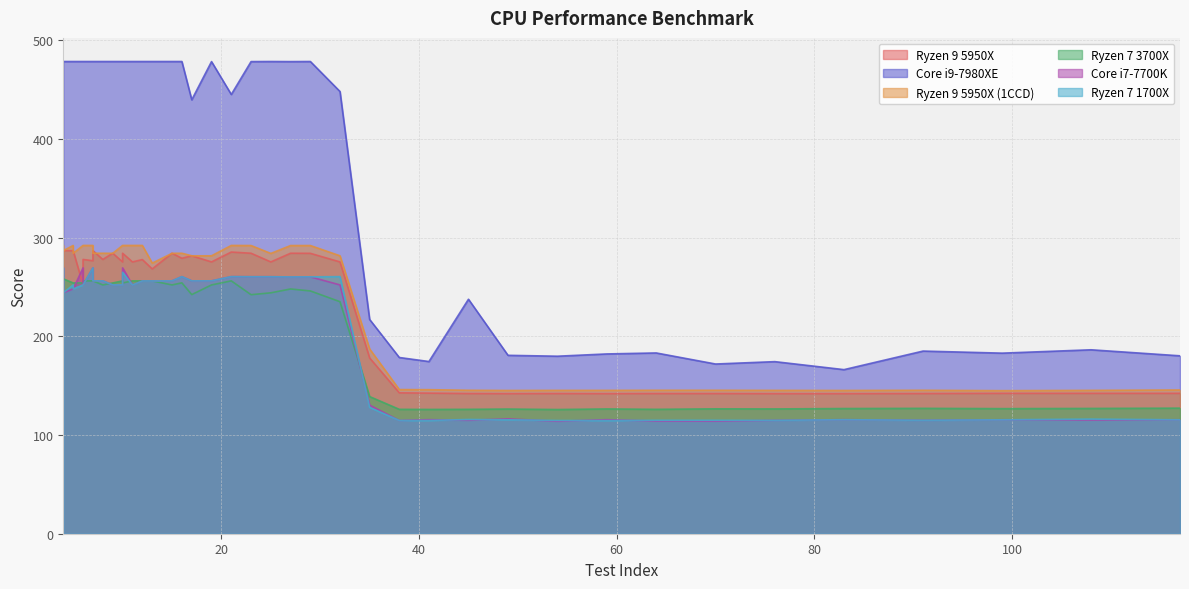

What is the total value across all series at 10?

1805.7